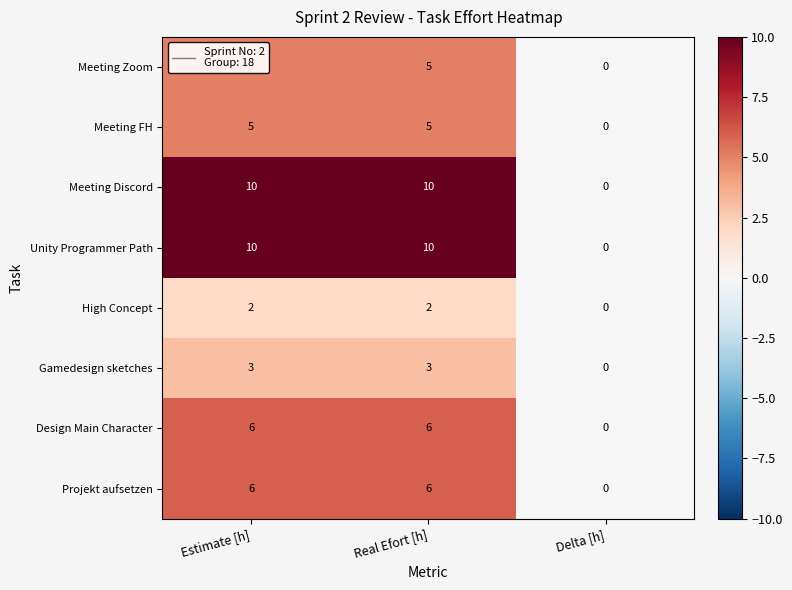

The Gamedesign sketches series shows 1 at Real Efort [h]. True or false?

False